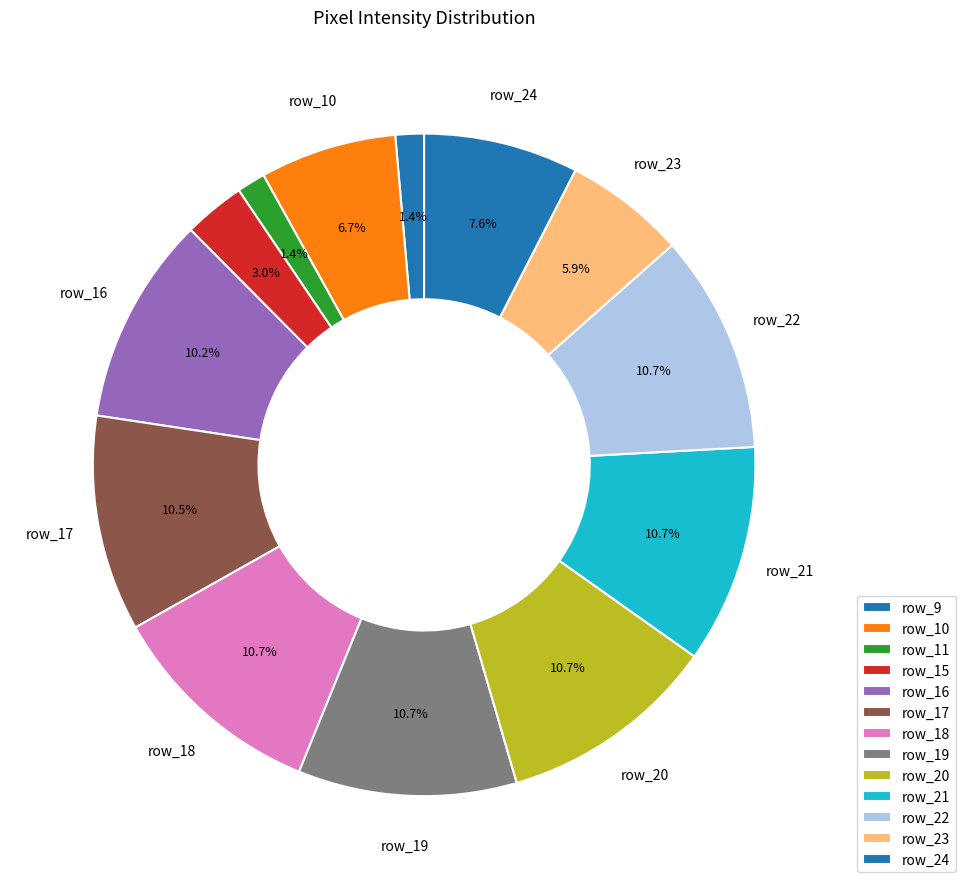

What is the largest slice in the pie chart?

row_18